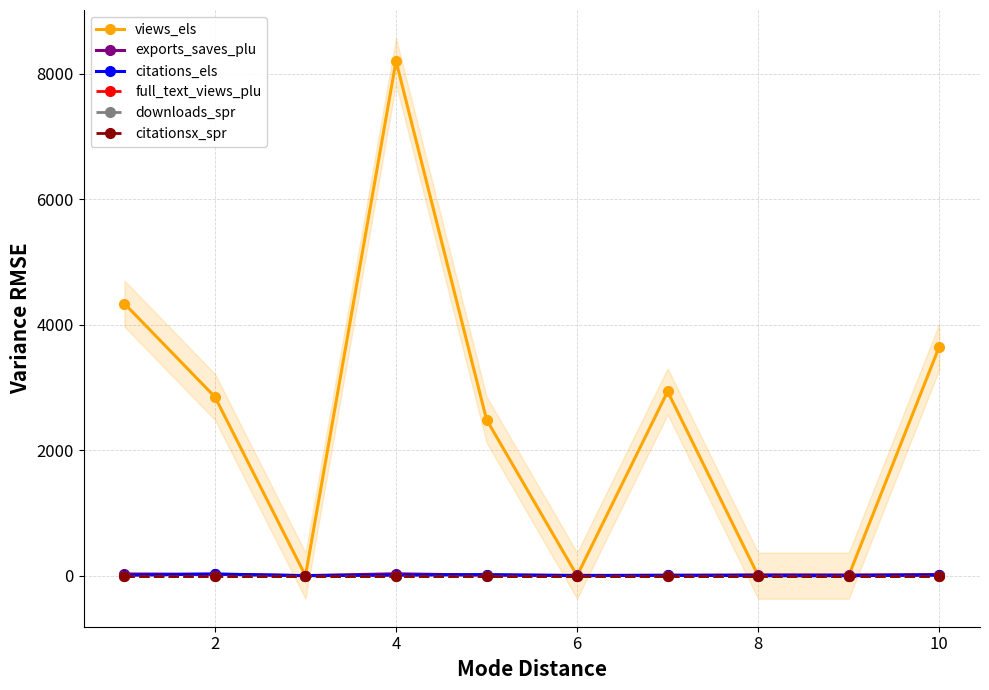

True or false: views_els and citations_els intersect in this chart.

False